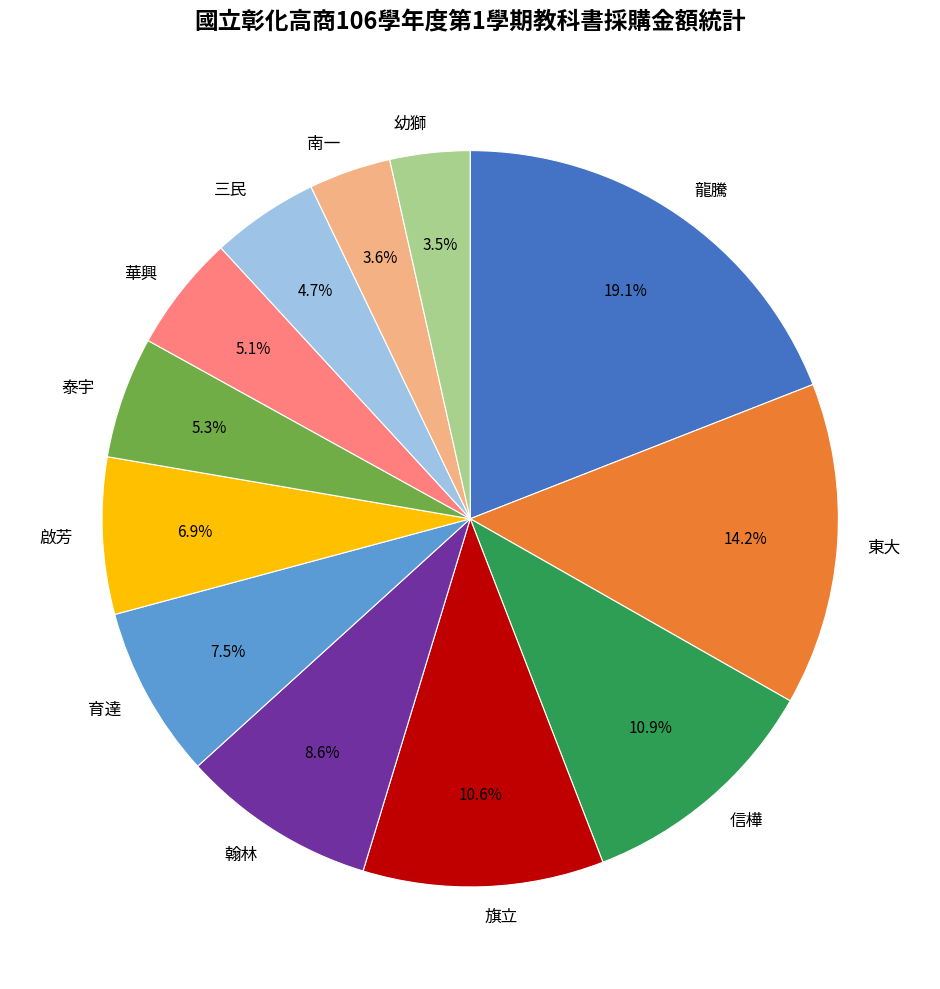

To the nearest percent, what is the difference between the 旗立 and 泰宇 slice percentages?

5%